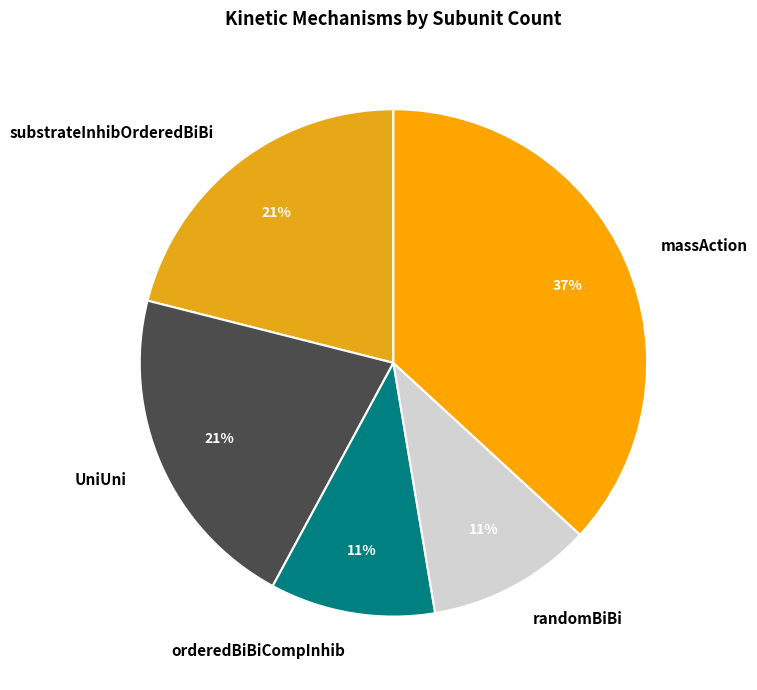

To the nearest percent, what is the difference between the largest and smallest slice percentages?

26%